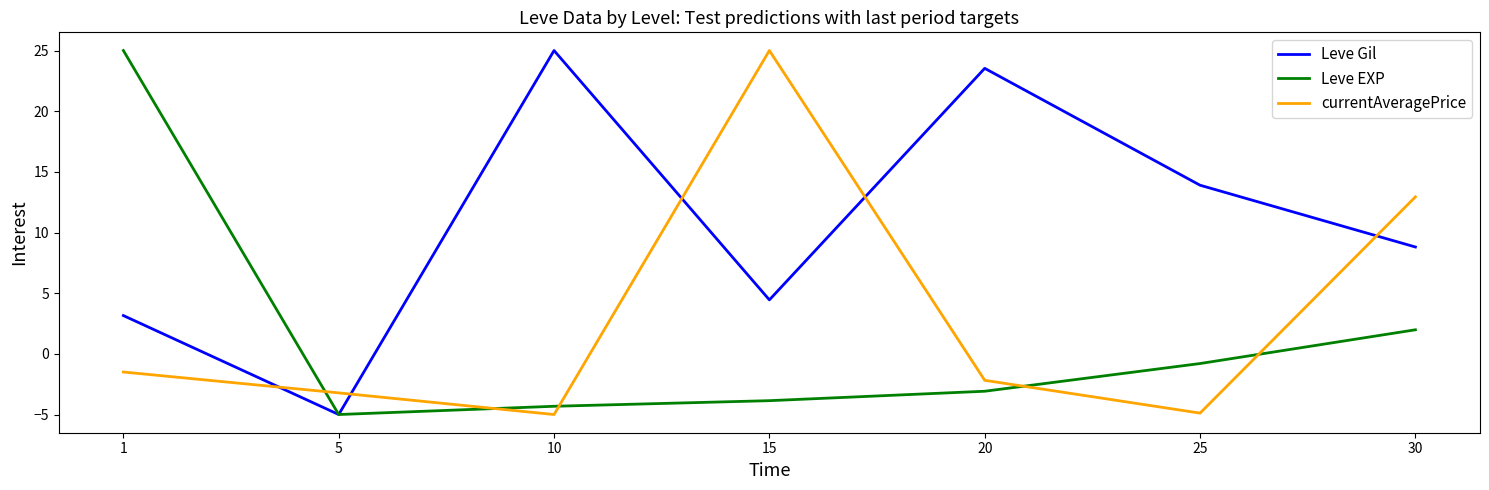

Rank the series at 1 from highest to lowest value.

Leve EXP, Leve Gil, currentAveragePrice